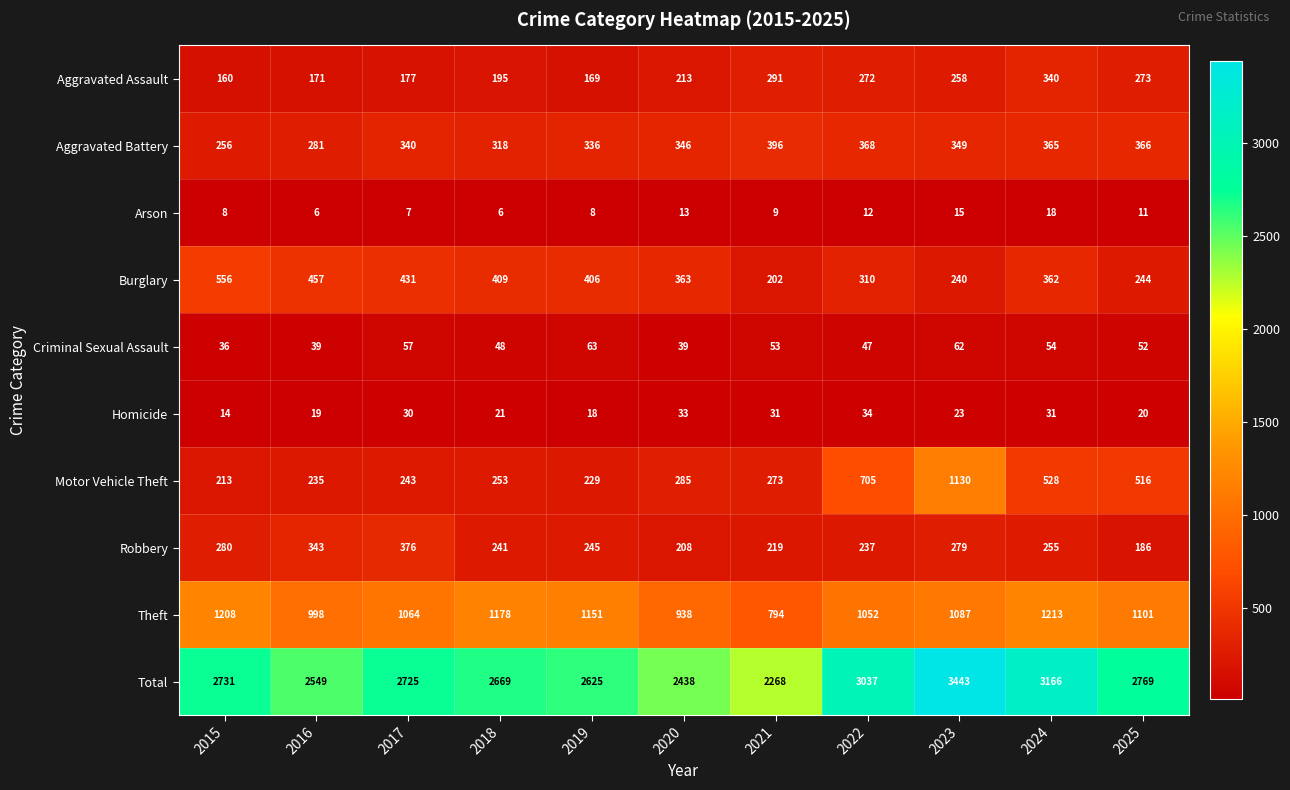

Which series has the widest spread of values?

Total